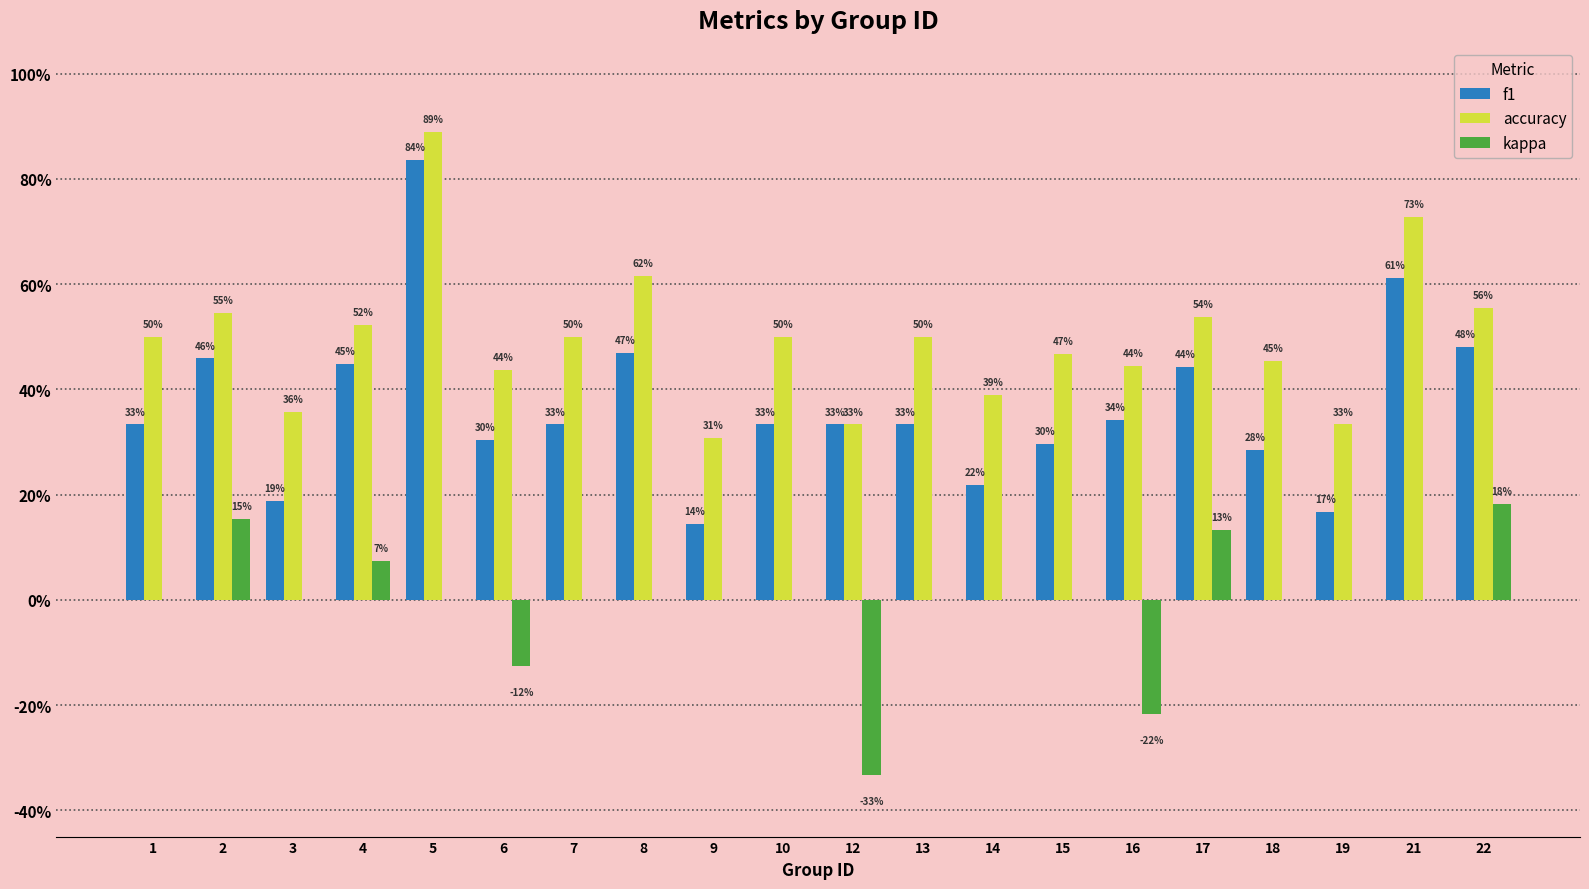

Are the bars horizontal?

No